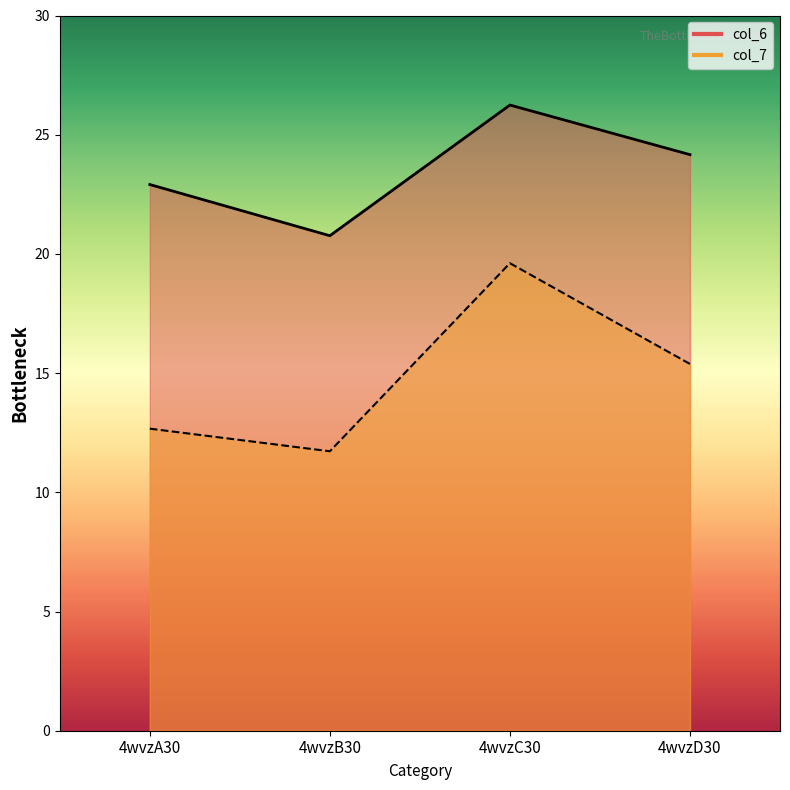

Reading left to right, list all the values displayed in this chart.

col_6: 22.9	20.8	26.2	24.2
col_7: 12.7	11.7	19.6	15.4